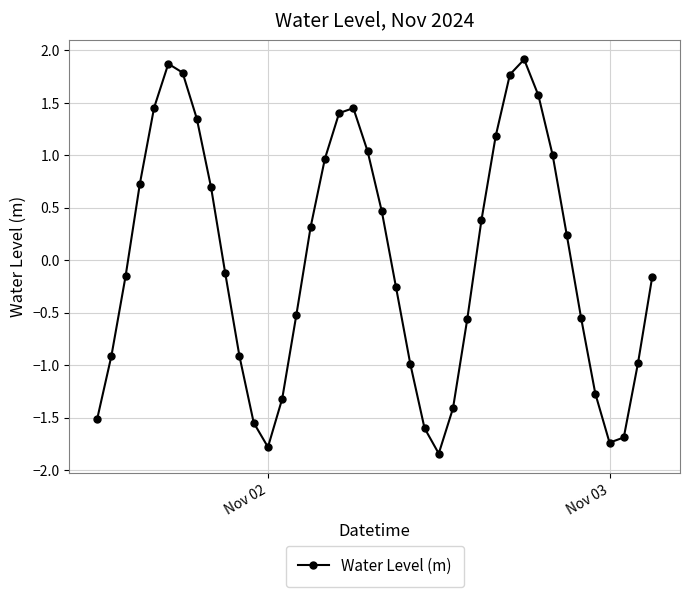

What is the difference between the second highest and minimum values?

3.7